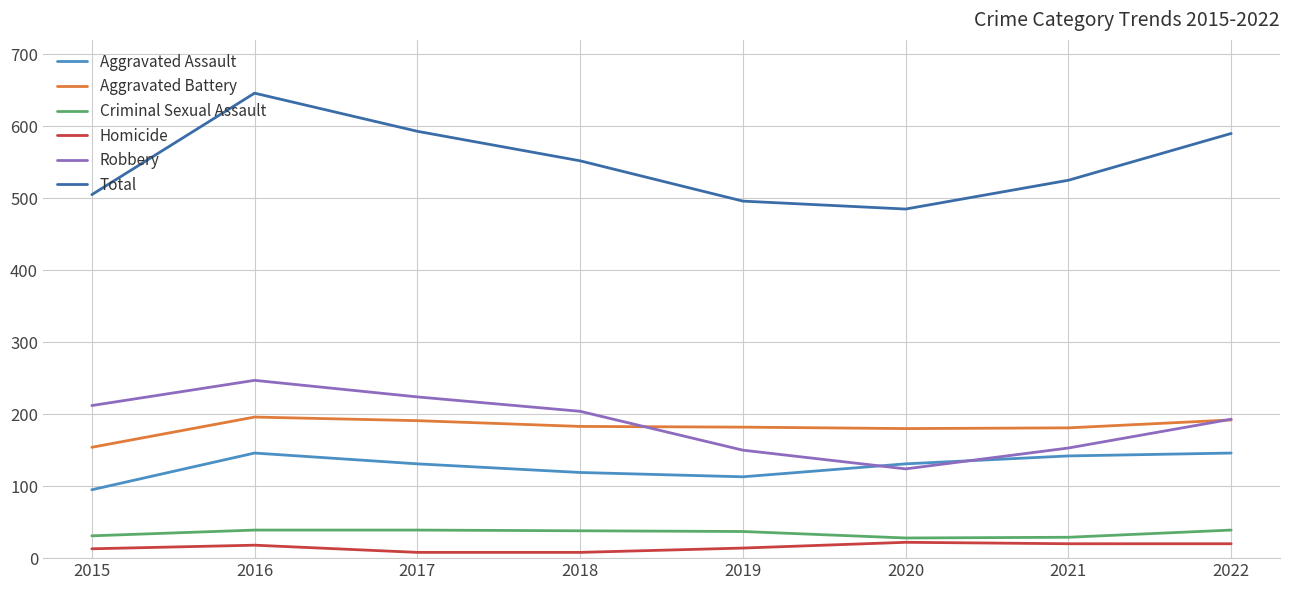

At how many categories does at least one series exceed 330?

8